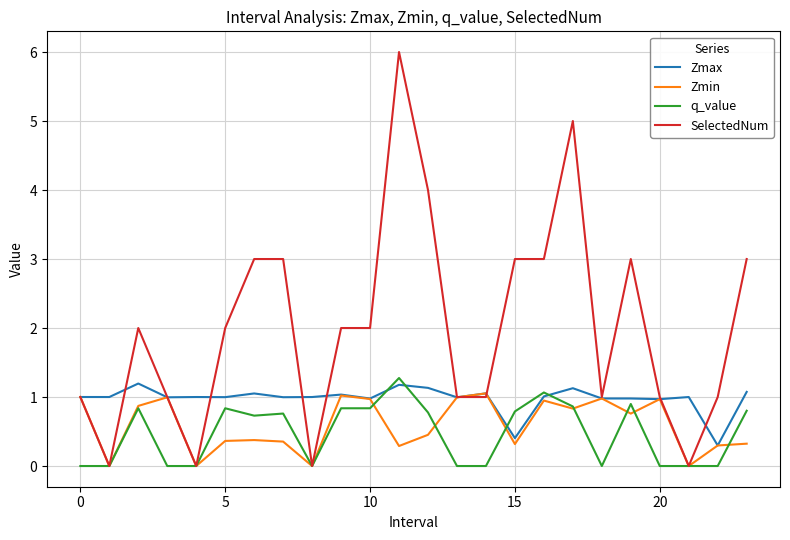

Count the number of categories in the chart.

24